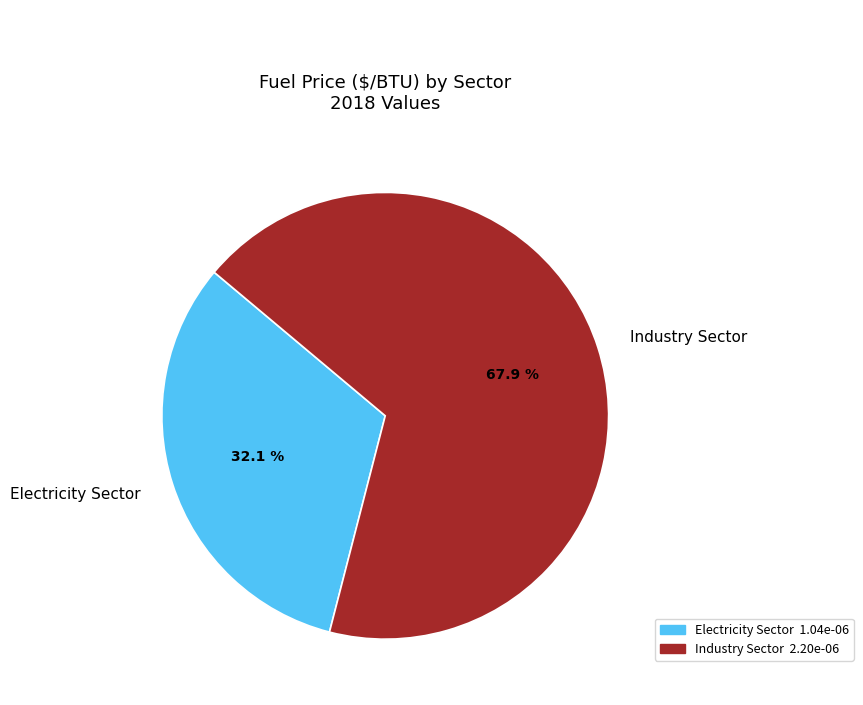

True or false: Electricity Sector accounts for 32% of the total.

True